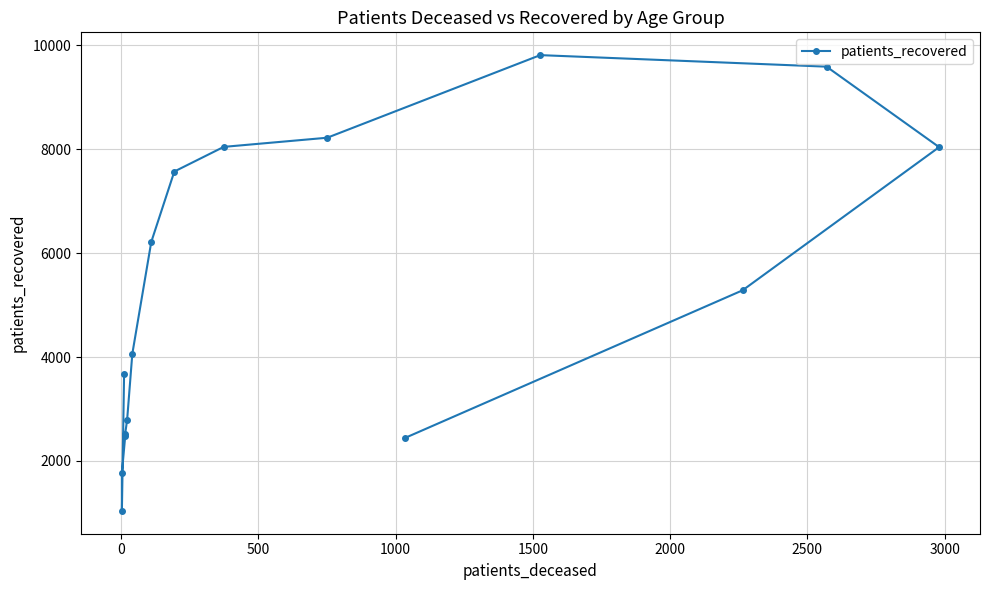

Reading right to left, what are all the values shown in this chart?

2447	5283	8037	9585	9807	8218	8042	7568	6213	4062	2786	2526	2471	1773	1039	3666